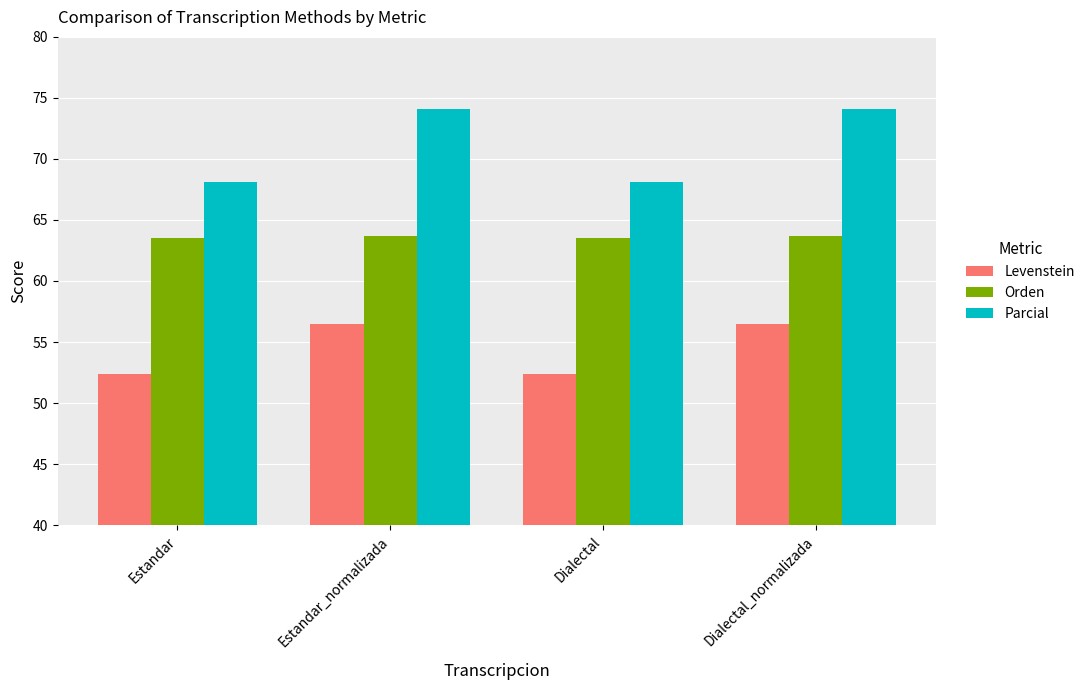

What is the minimum value shown in the chart?

52.4